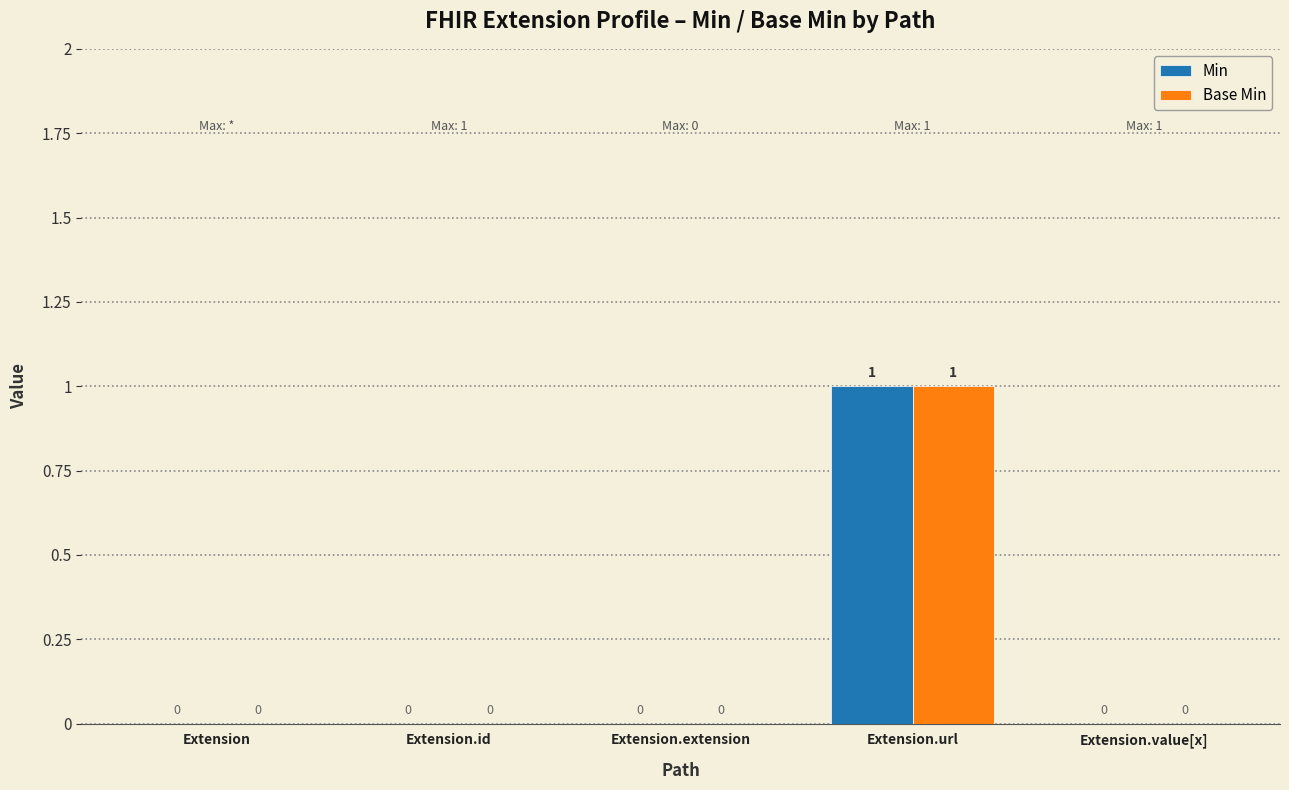

Which label corresponds to the largest value in the chart?

Extension.url